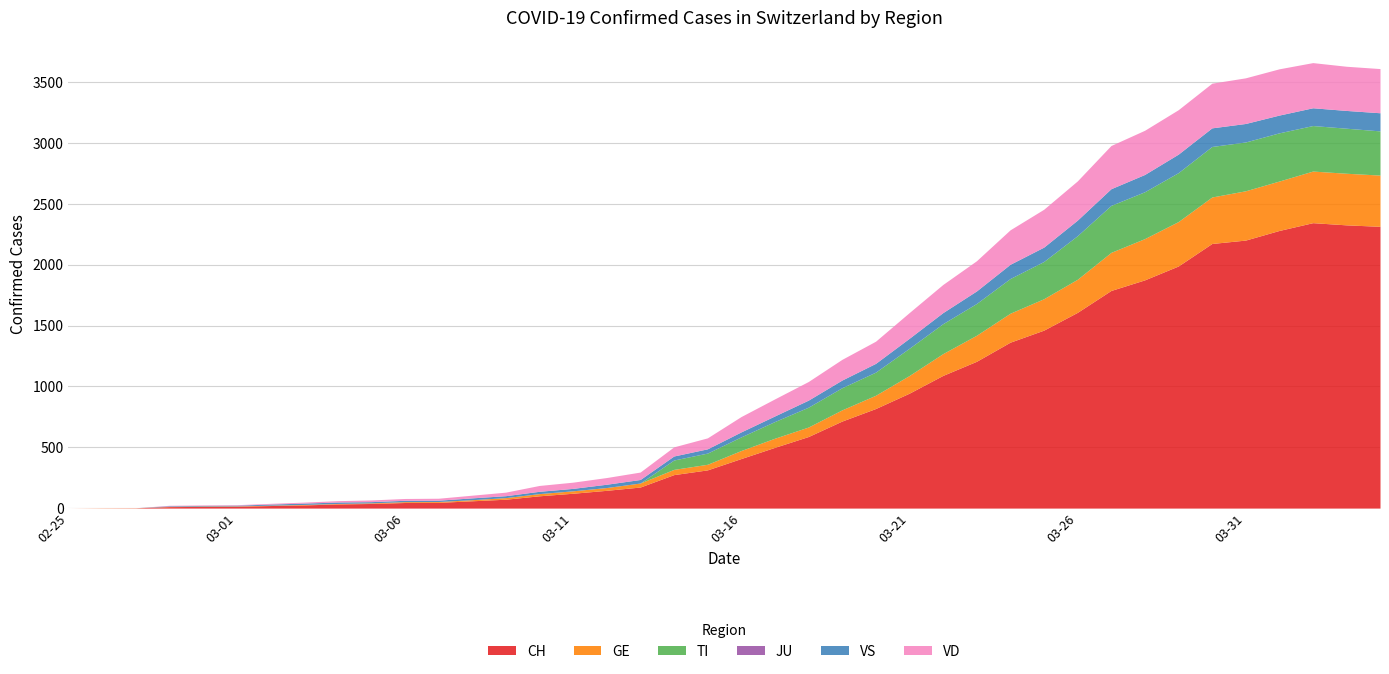

How many interior local peaks does the CH series have?

1